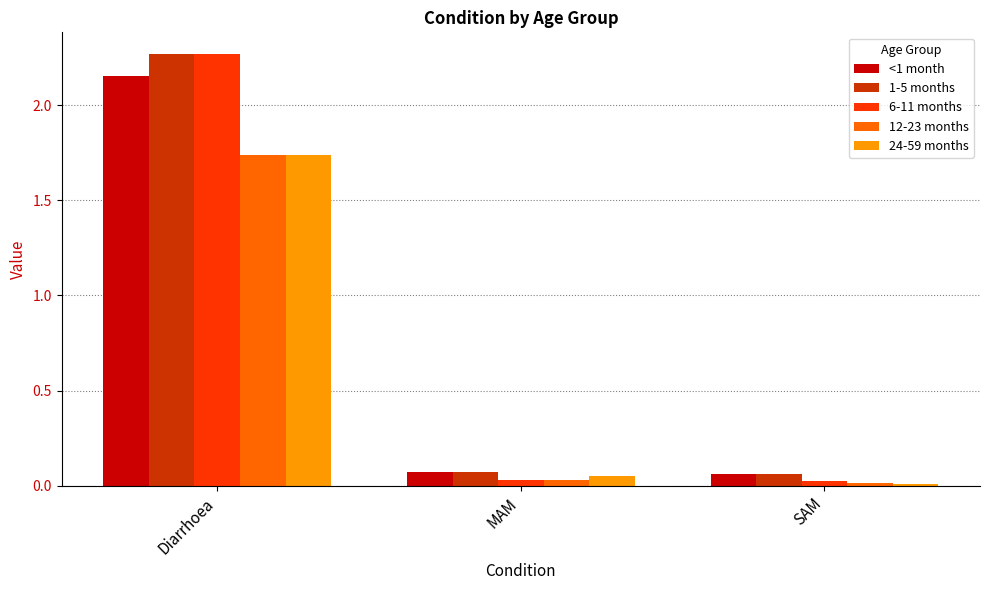

Is the value of <1 month at Diarrhoea greater than the value of 6-11 months at MAM?

Yes